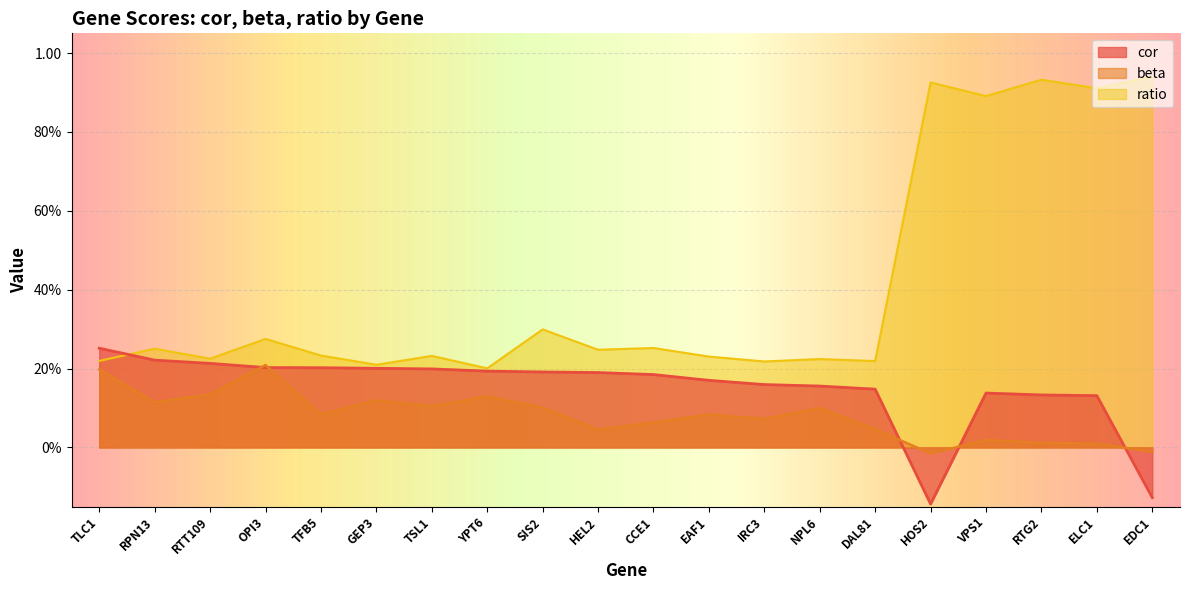

What is the label of the 2nd point from the right?

ELC1